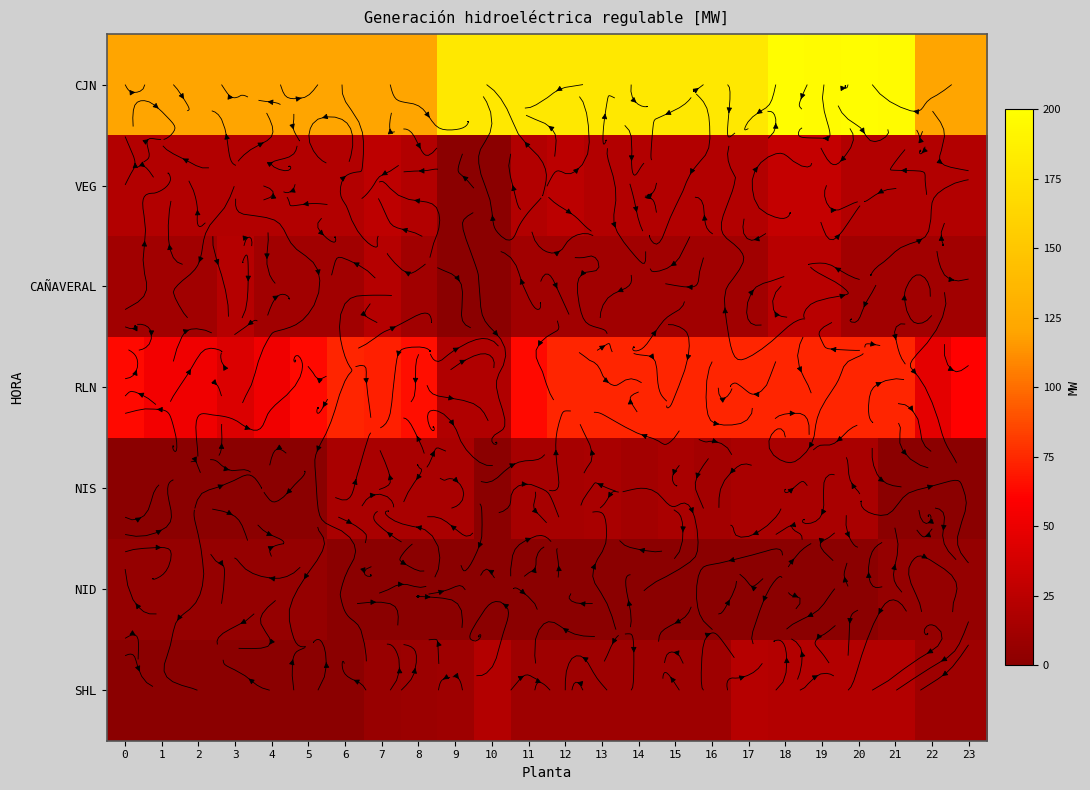

What is the difference between the maximum and minimum values in the CAÑAVERAL series?

24.1